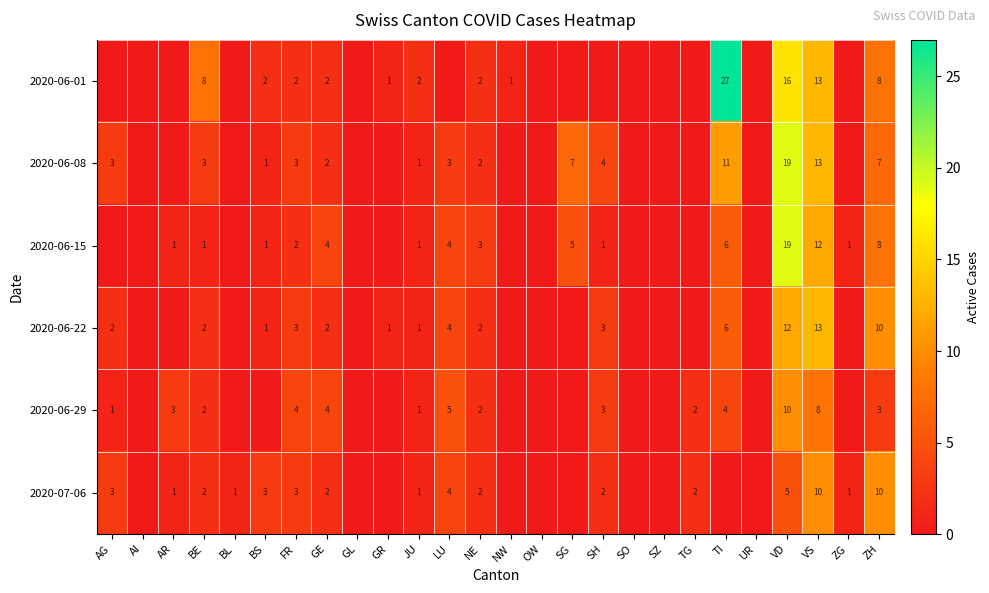

How many data points does each series have?

26